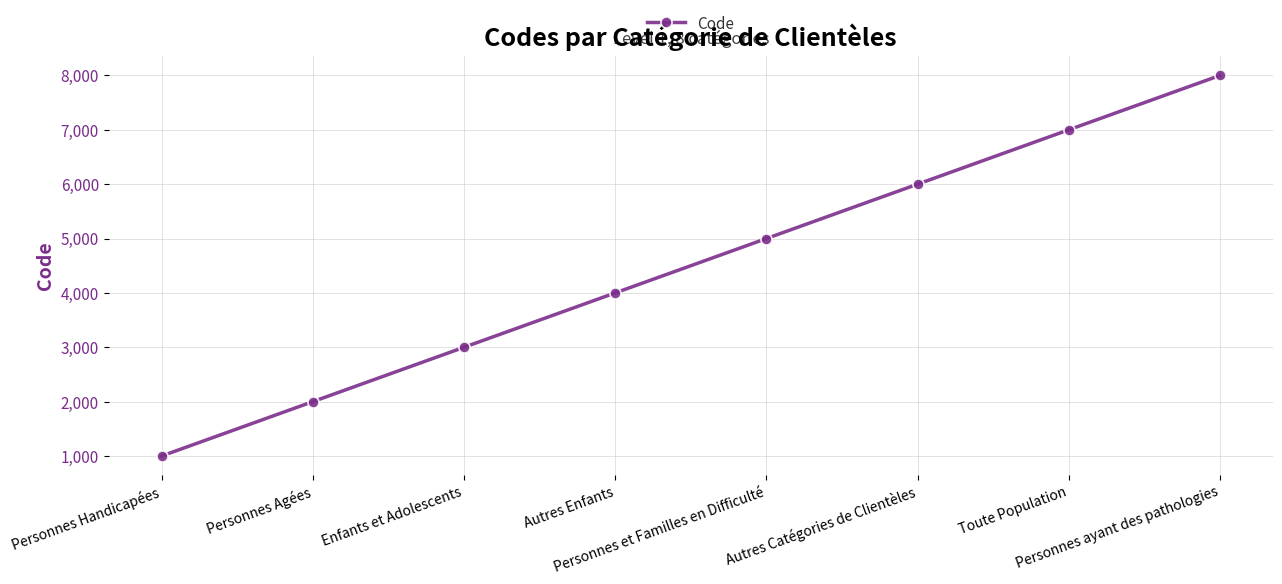

Does the chart display data point markers on the line(s)?

Yes